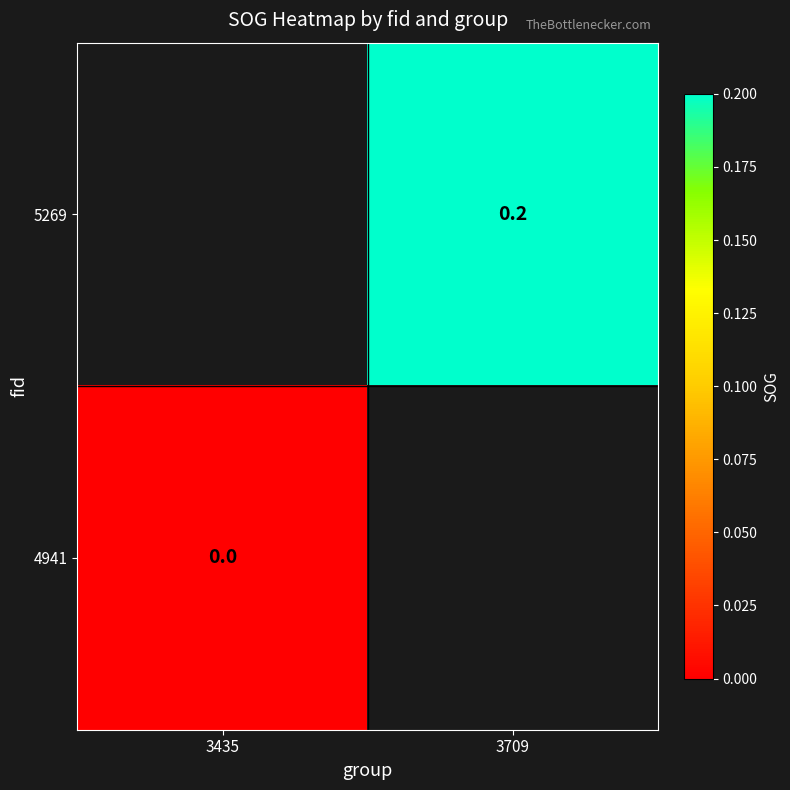

The value of 5269 at 3709 is 0.1. True or false?

False